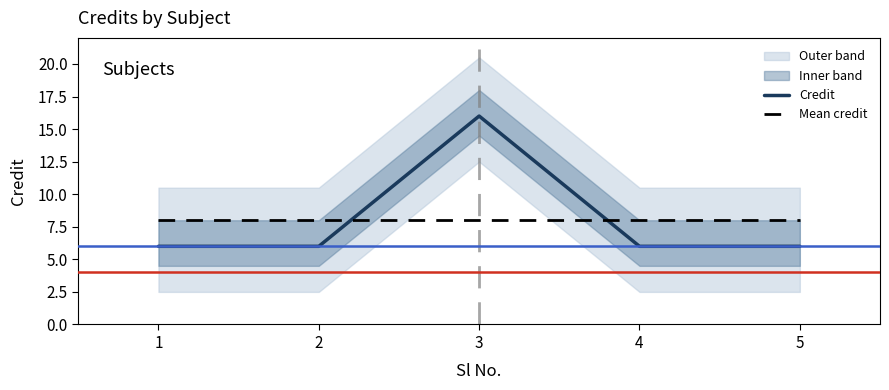

What is the difference between the maximum and minimum values in the Credit series?

10